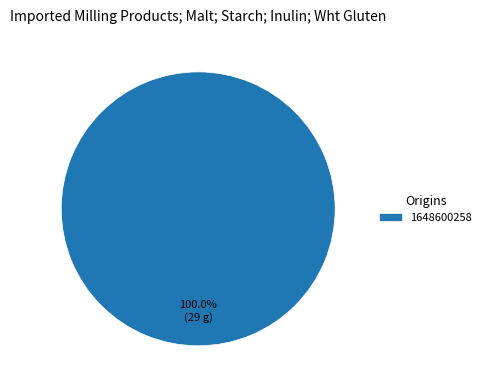

What is the majority slice?

1648600258